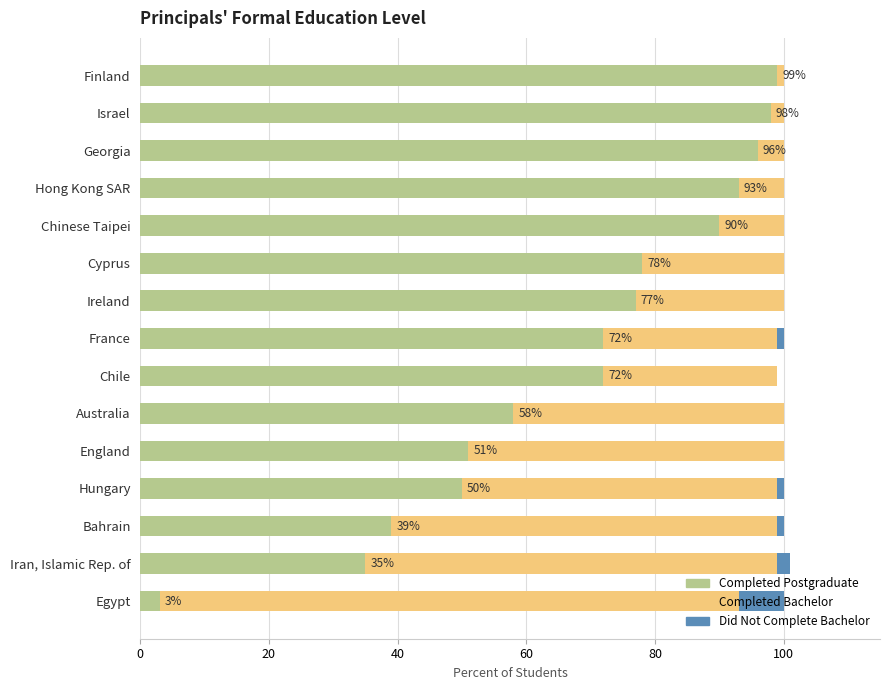

What is the sum of the Completed Postgraduate values at Georgia and England?

147